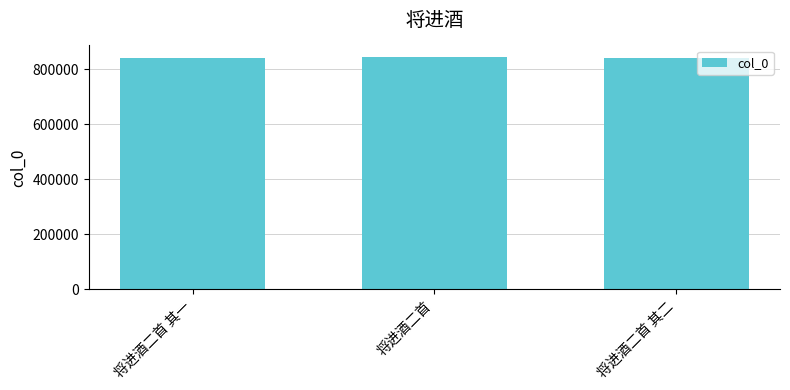

What is the change in value from 将进酒二首 其一 to 将进酒二首?

+2918